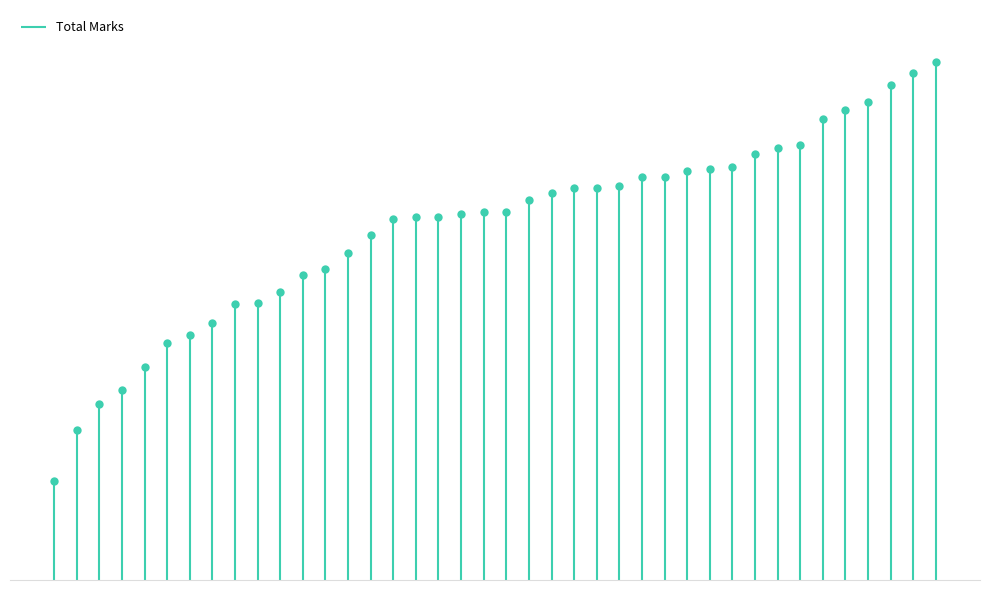

The chart shows a value of 62.7 at CSC312. True or false?

True